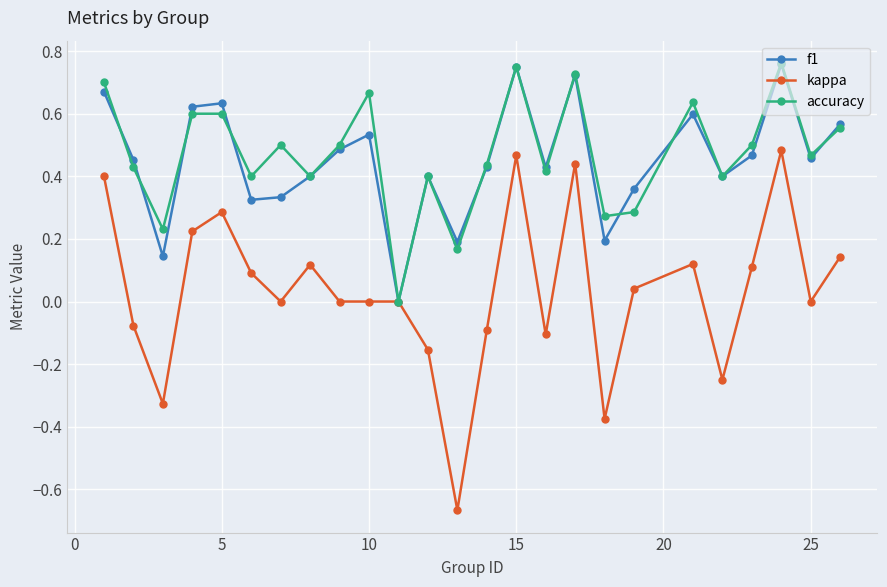

True or false: f1 has more than 0 interior local peaks.

True